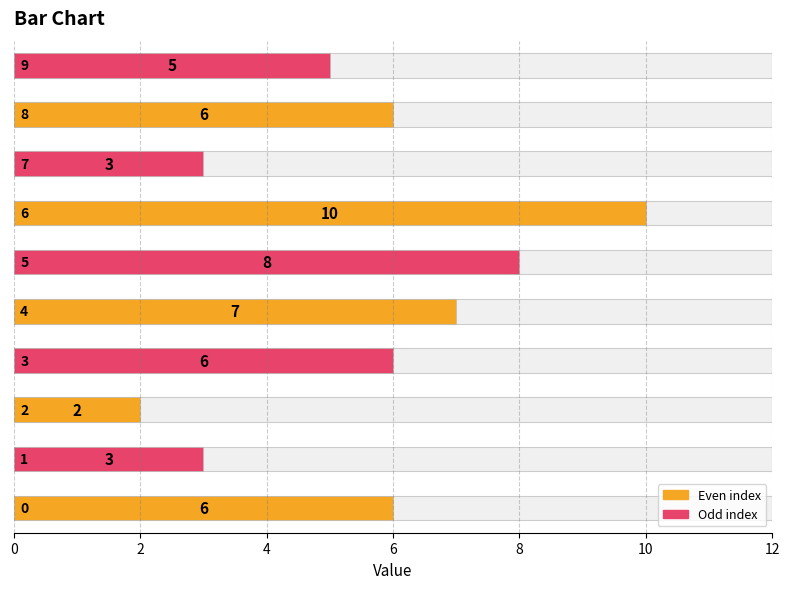

The chart shows a value of 2 at 2. True or false?

True